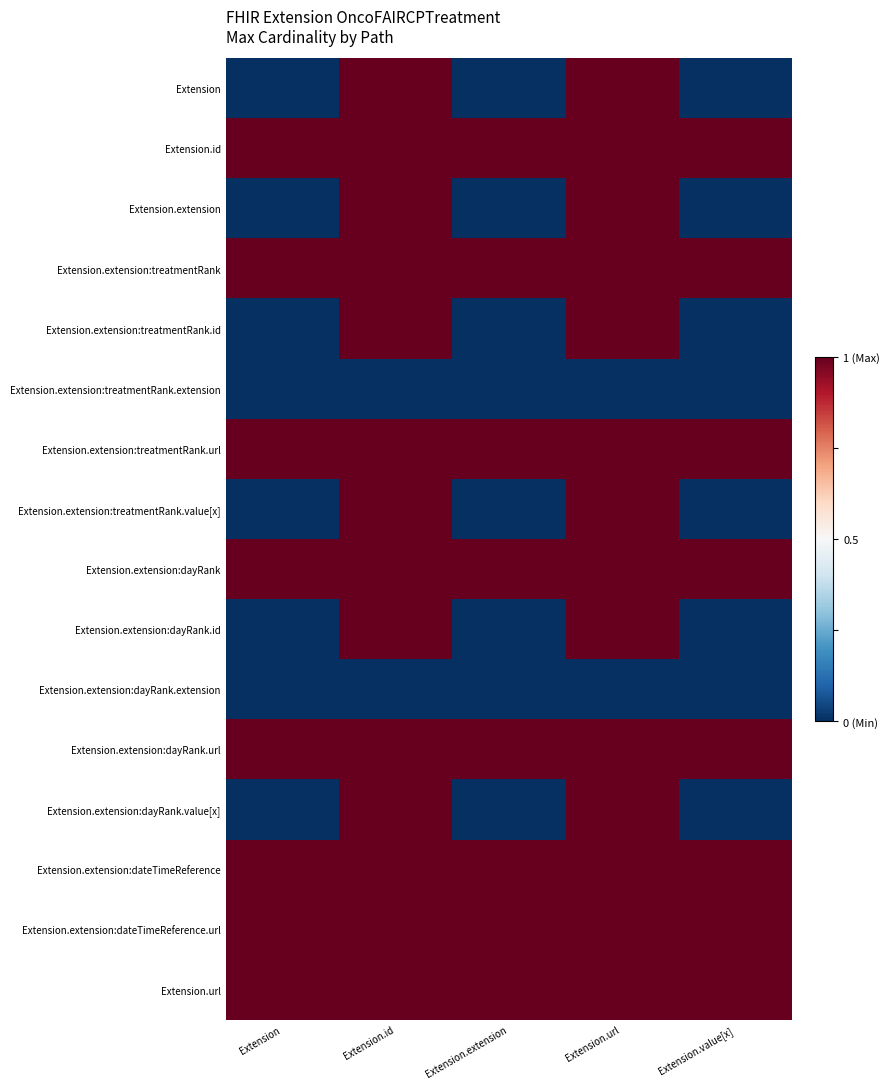

At which category is the sum across all series the highest?

Extension.id